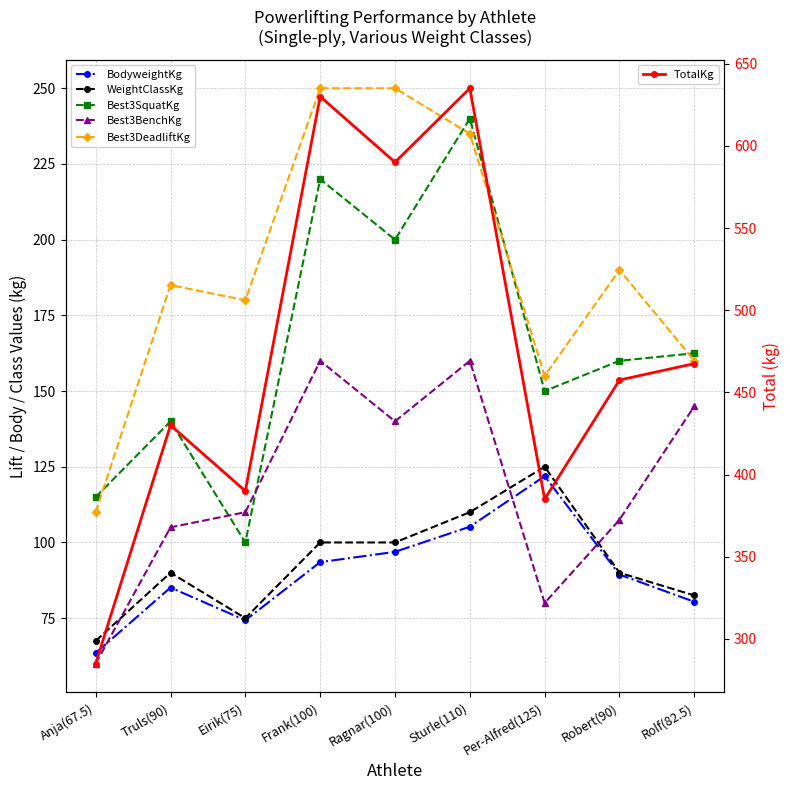

Between Anja(67.5) and Ragnar(100), which is larger?

Ragnar(100)